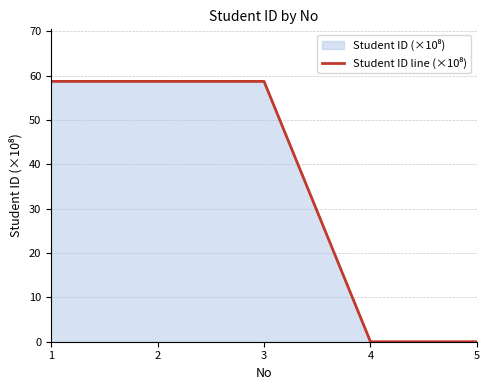

Reading left to right, transcribe all the data shown in this chart.

58.7	58.7	58.7	0.0	0.0